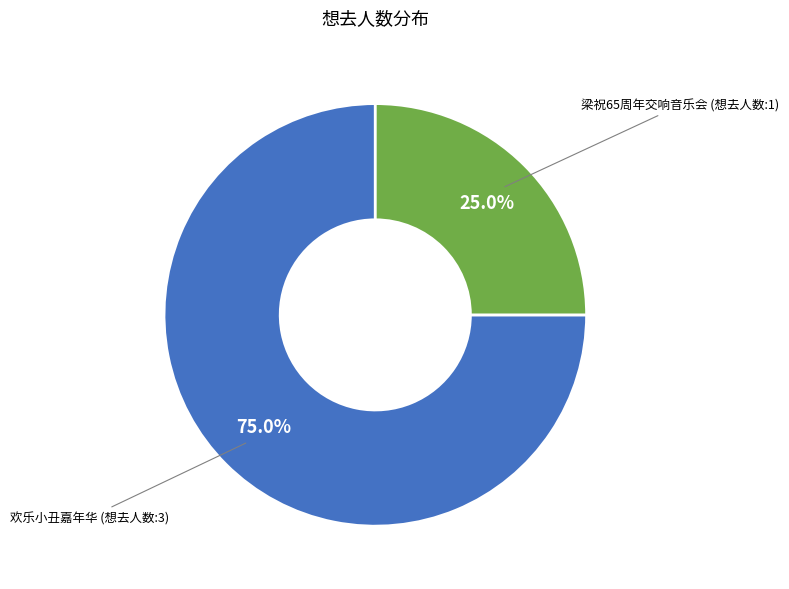

Does any single category account for the majority?

Yes